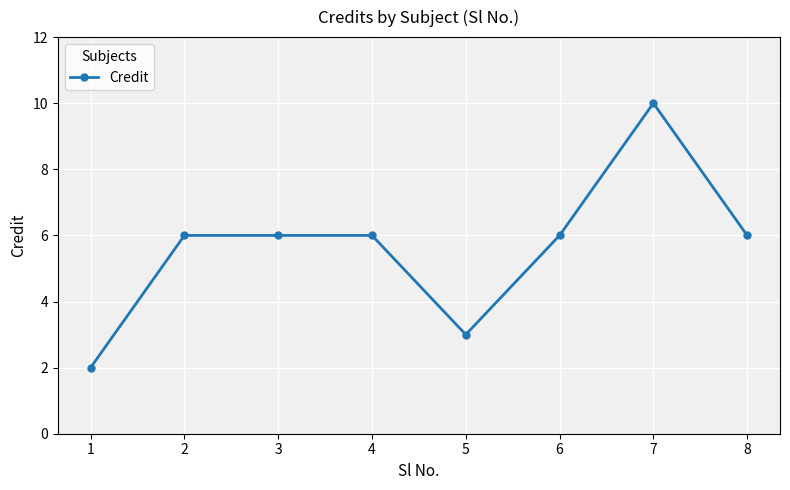

Count the number of categories in the chart.

8